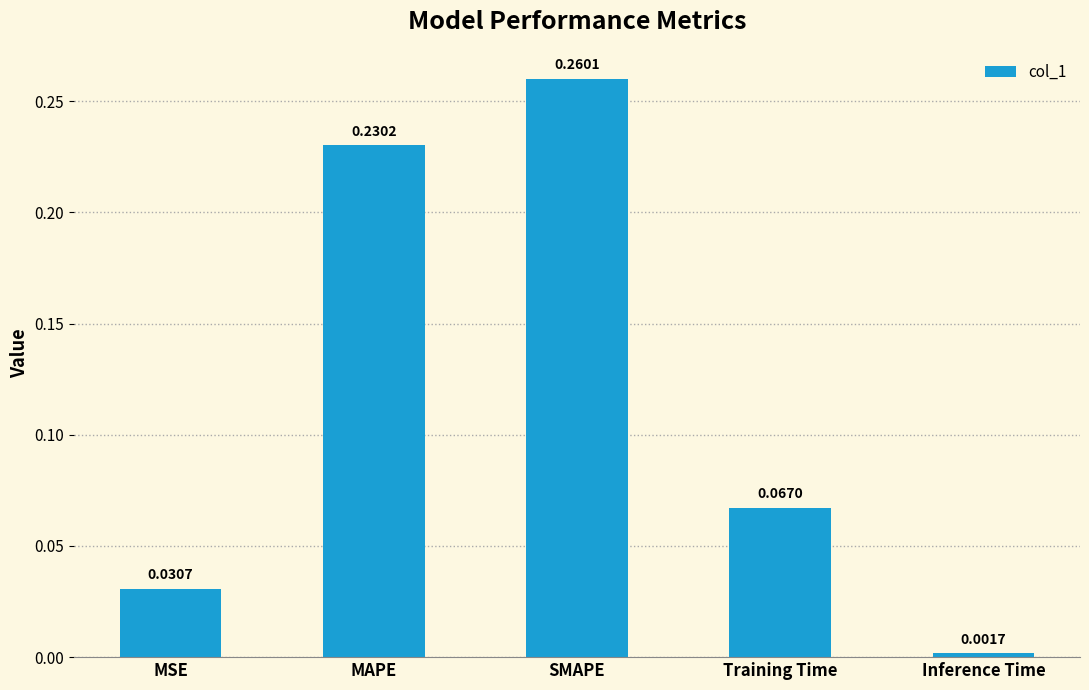

Are the bars grouped side by side (vs. stacked)?

No